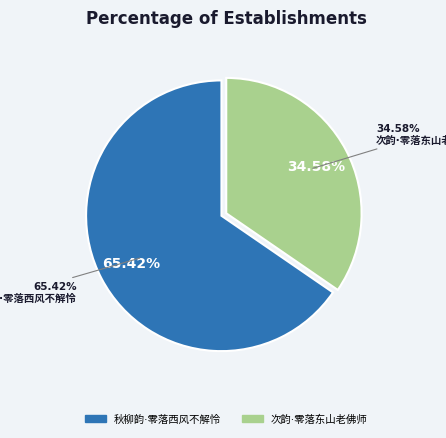

To the nearest percent, what is the difference between the largest and smallest slice percentages?

31%